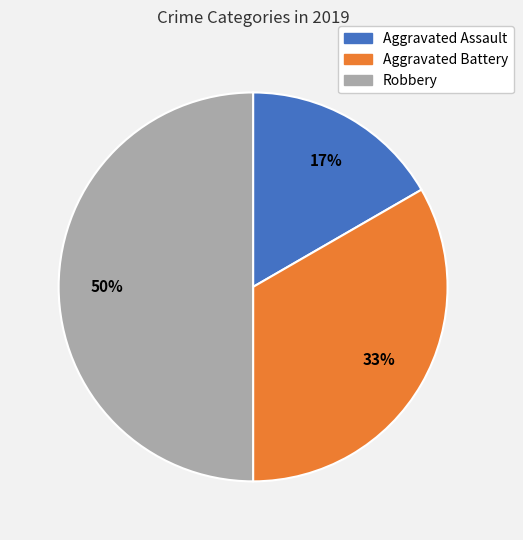

Does Aggravated Assault represent more than half of the total?

No